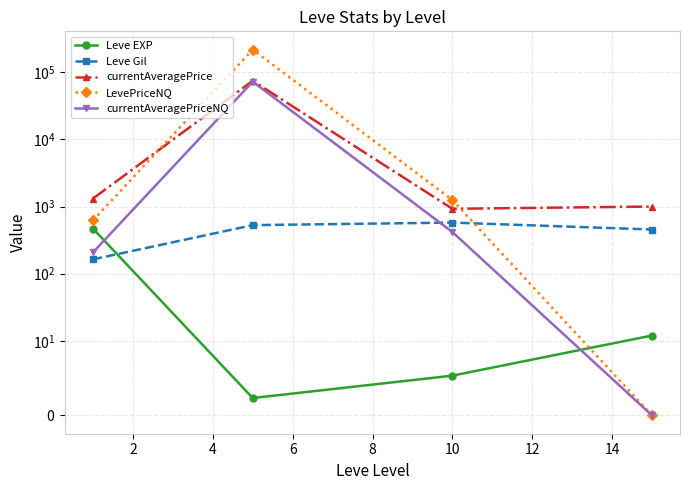

At which category does the chart reach its peak across all series?

2